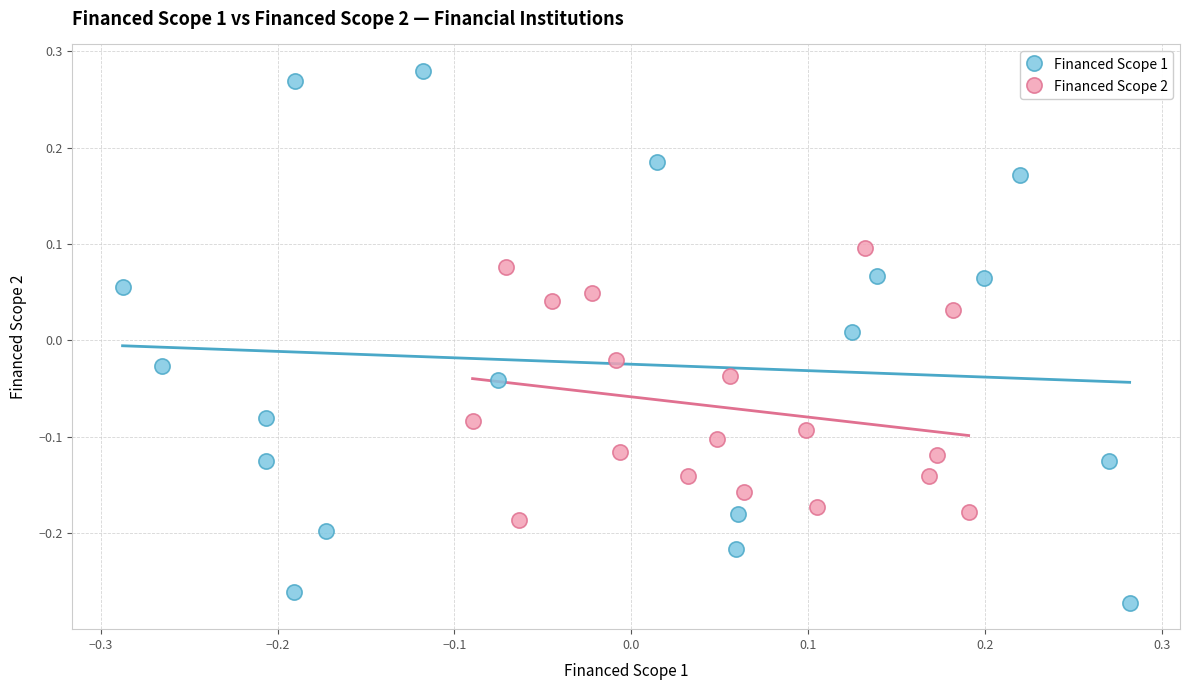

Which series has the largest Y range (max minus min)?

Financed Scope 1